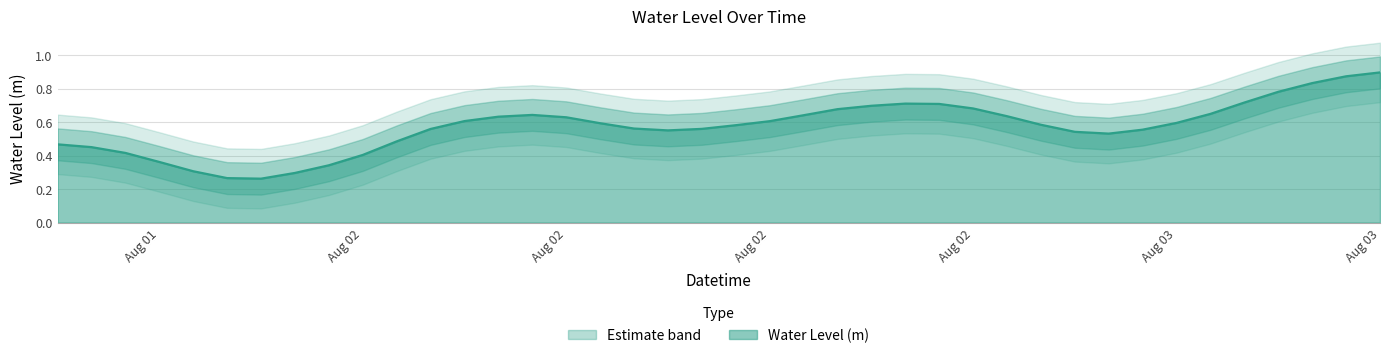

At which category does the chart reach its minimum across all series?

2025-08-02 00:00:00